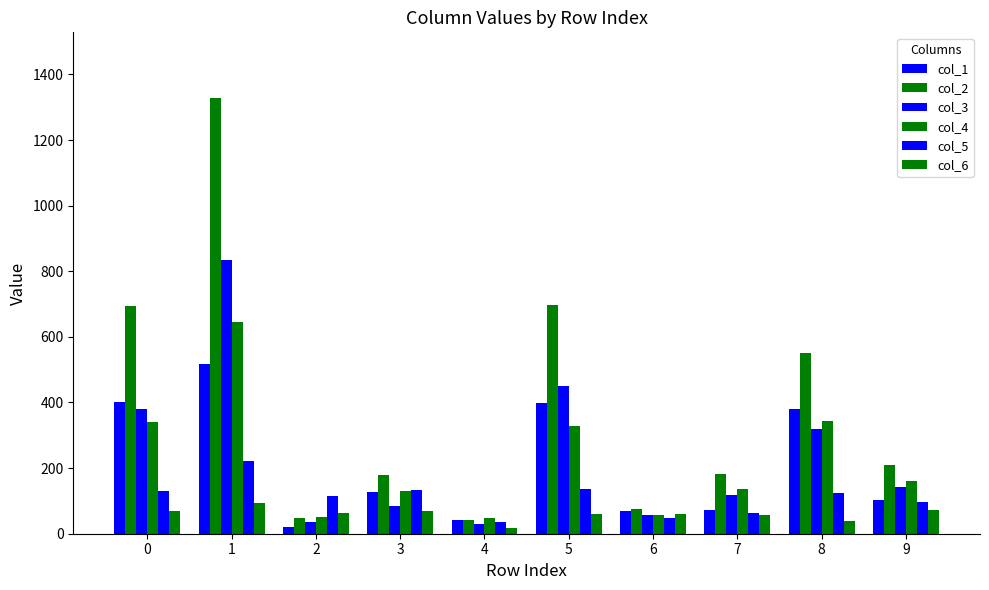

How many groups of bars are there?

10